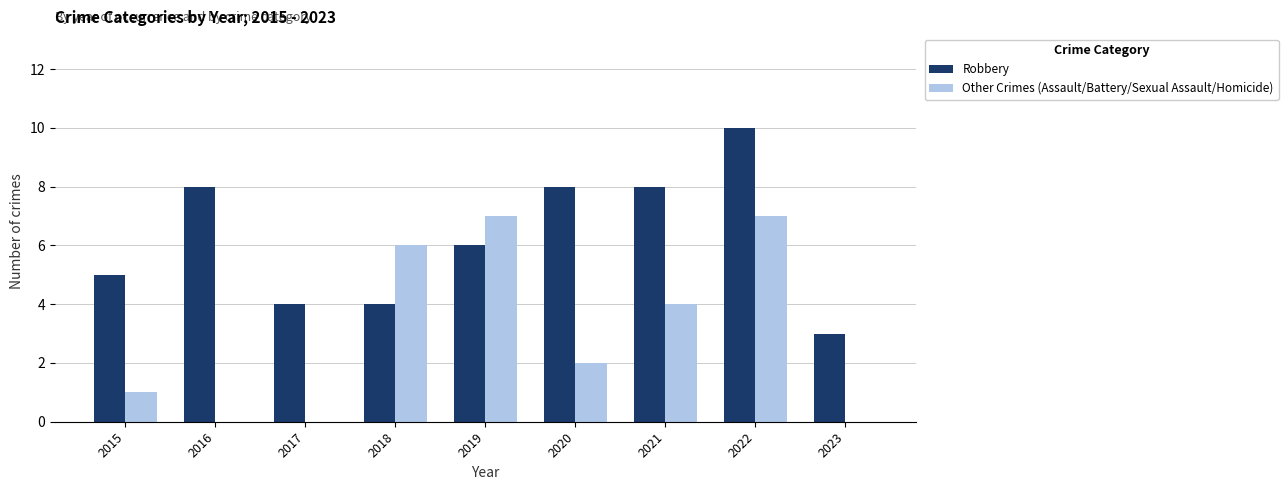

Is the value of Robbery at 2022 greater than the value of Other Crimes (Assault/Battery/Sexual Assault/Homicide) at 2018?

Yes